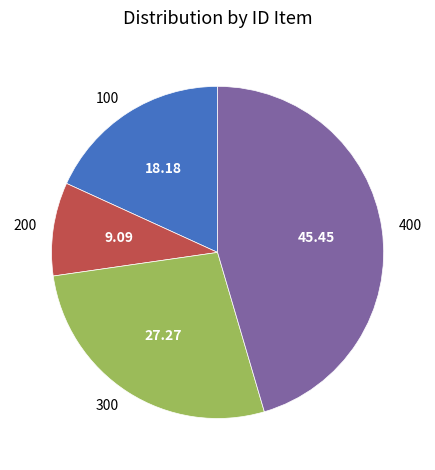

Rank the categories by value from highest to lowest.

400, 300, 100, 200